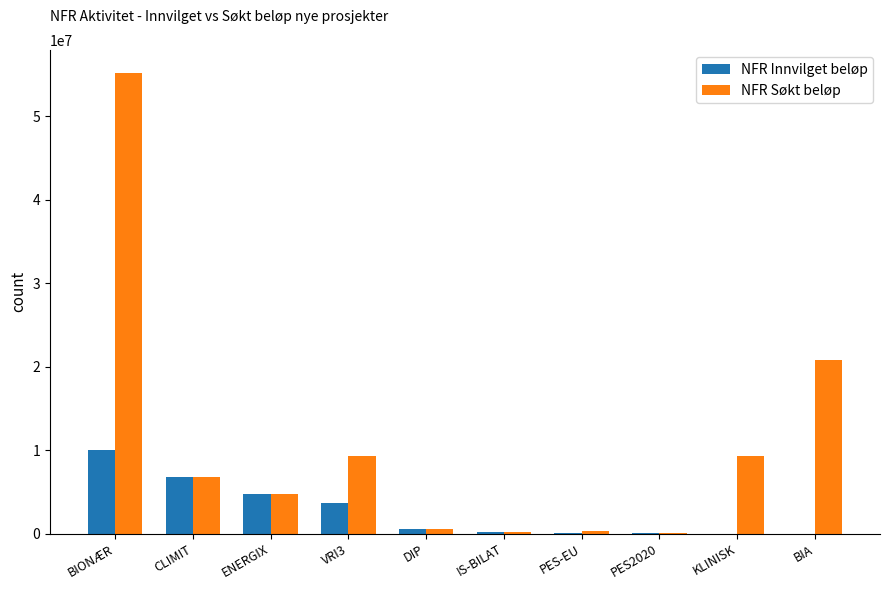

Is the value of NFR Søkt beløp at BIA greater than the value of NFR Innvilget beløp at PES2020?

Yes